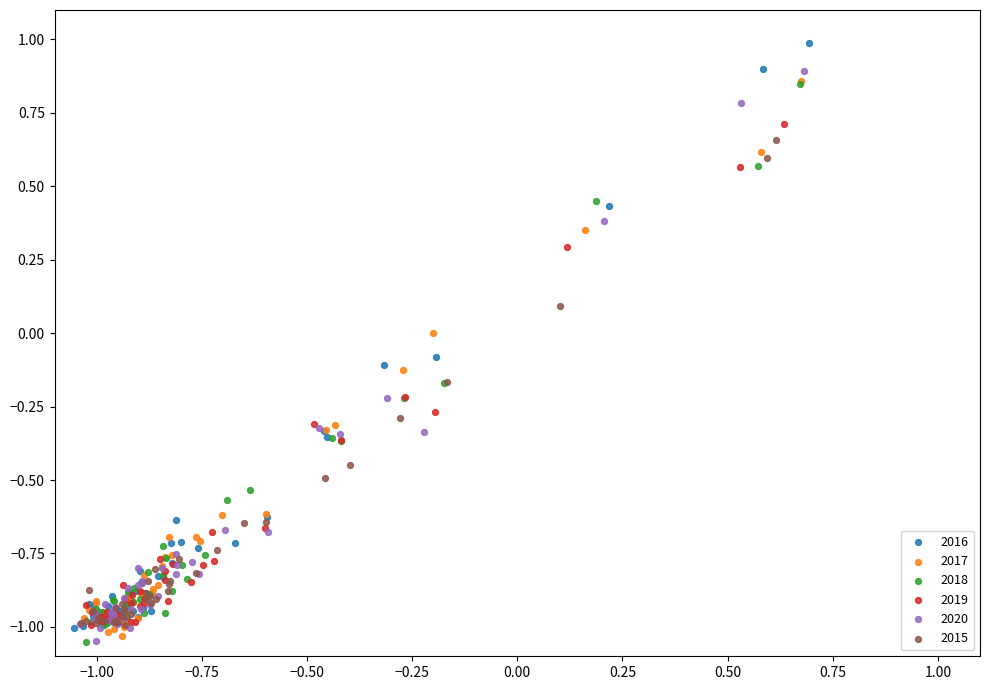

Which series contains the highest Y value?

2016